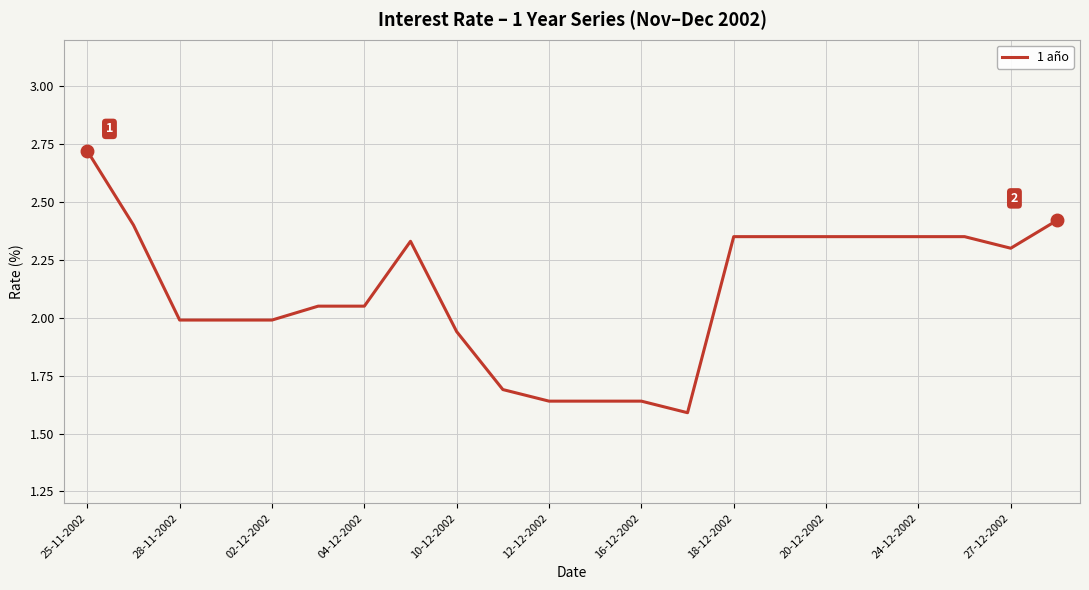

What is the difference between the values at 10-12-2002 and 20-12-2002?

0.4